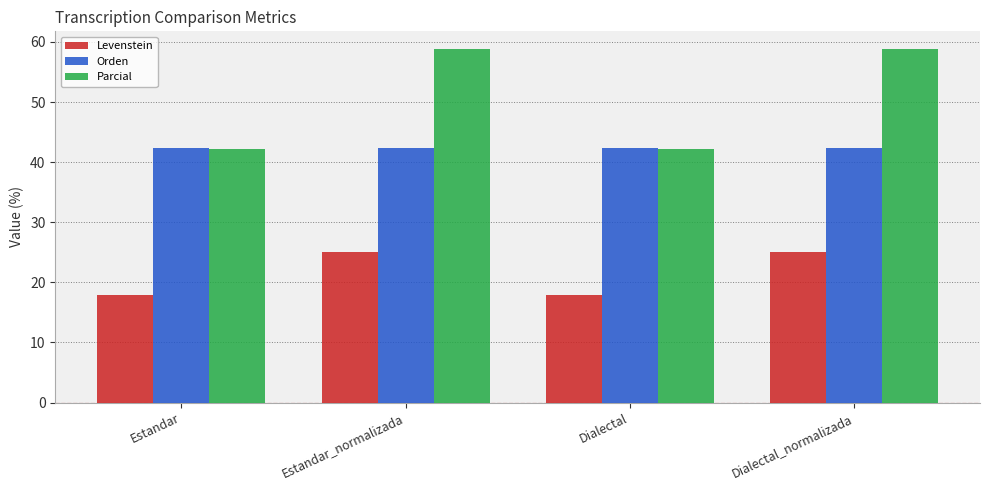

How many data points in Parcial are above 58?

2